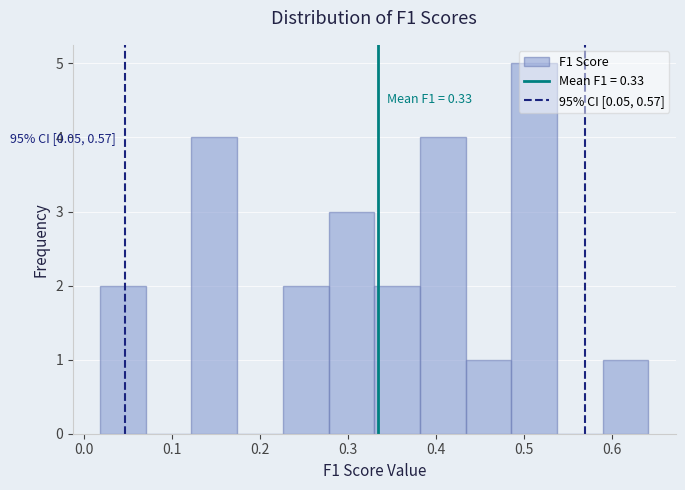

Which range on the x-axis has the tallest bar?

0.49 to 0.54